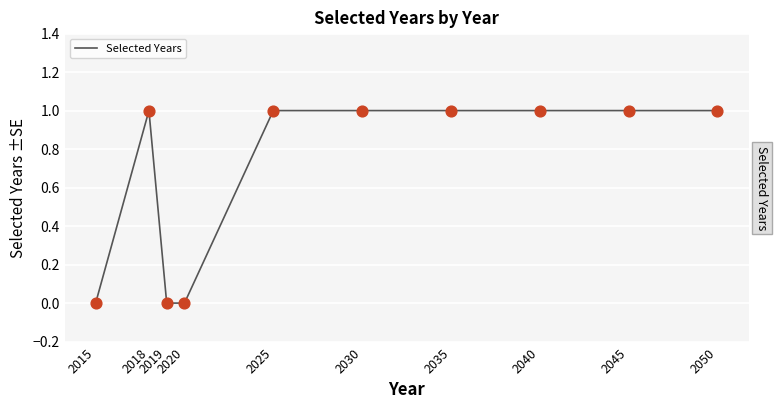

Which series reaches the minimum Y coordinate?

Selected Years